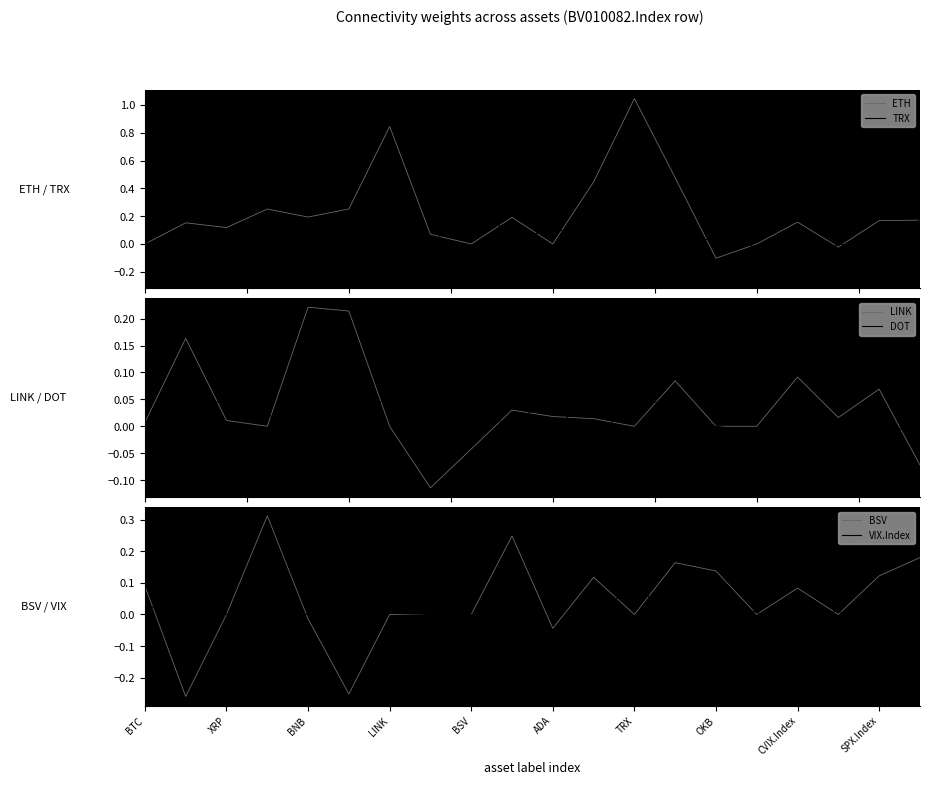

Is it true that BSV equals 0.0 at BSV?

True